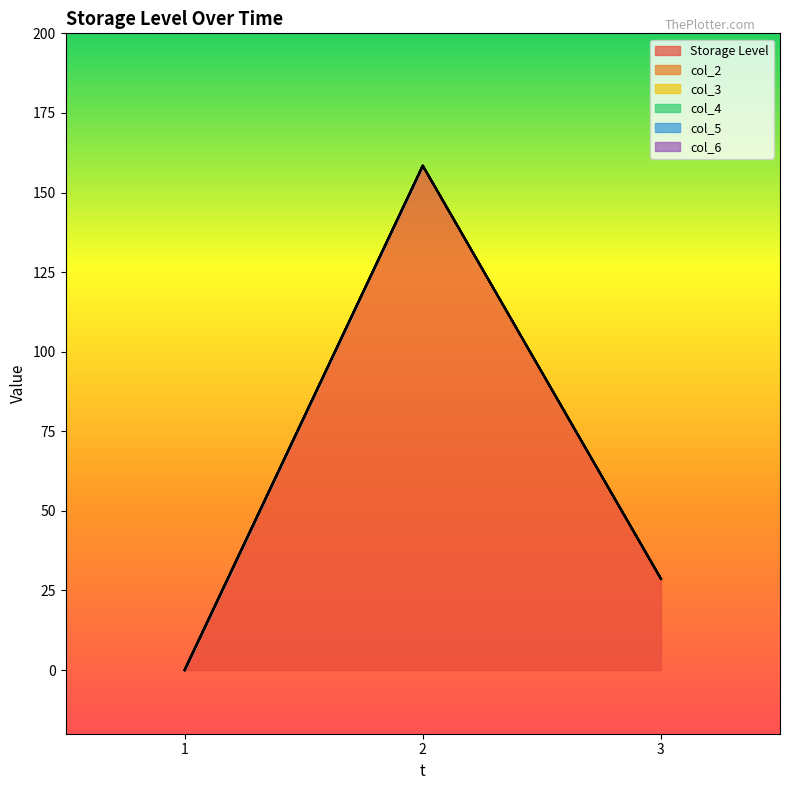

At which label does col_4 reach its minimum?

1